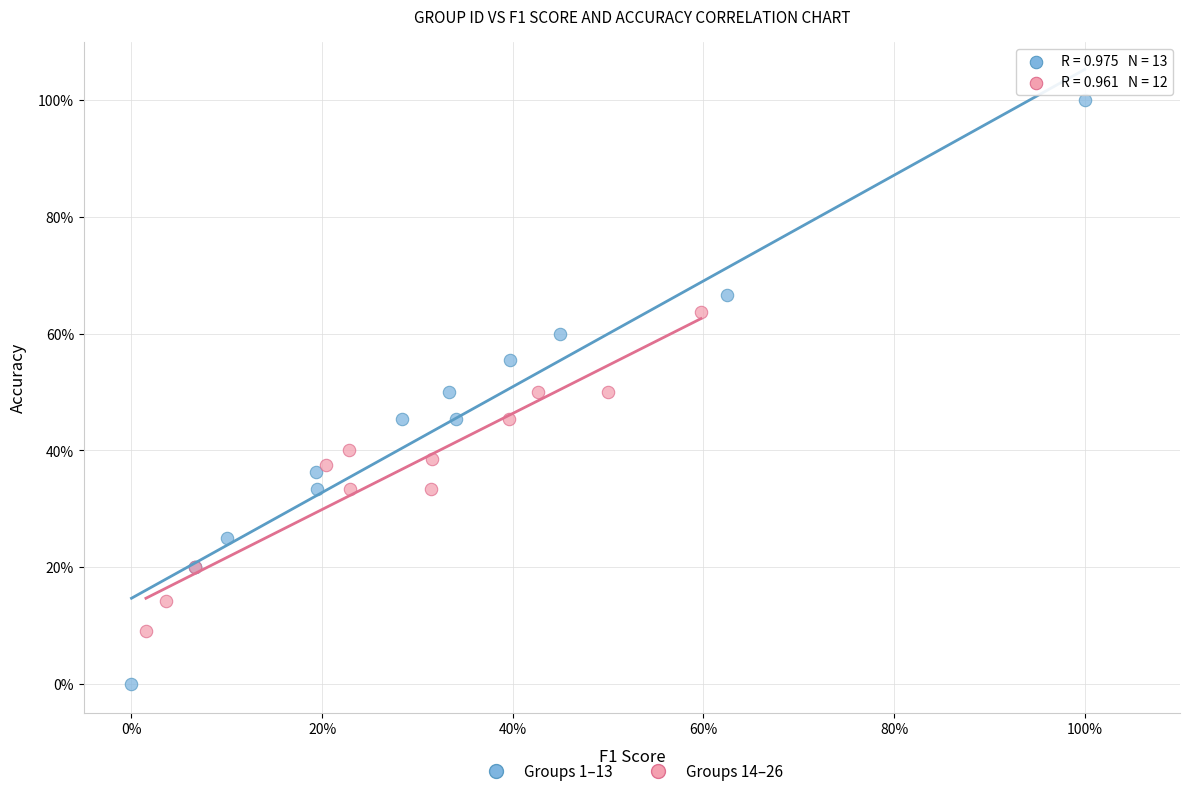

Which series reaches the maximum Y coordinate?

Groups 1–13